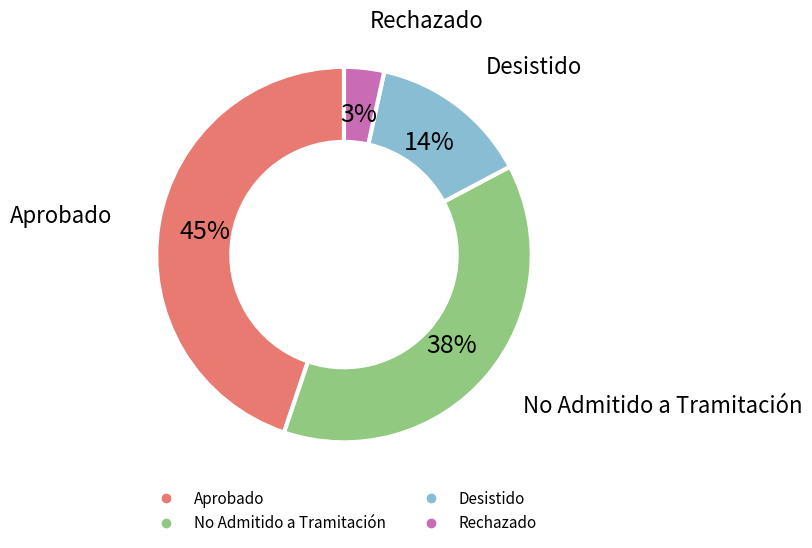

Is it true that Aprobado is 54% of the pie?

False